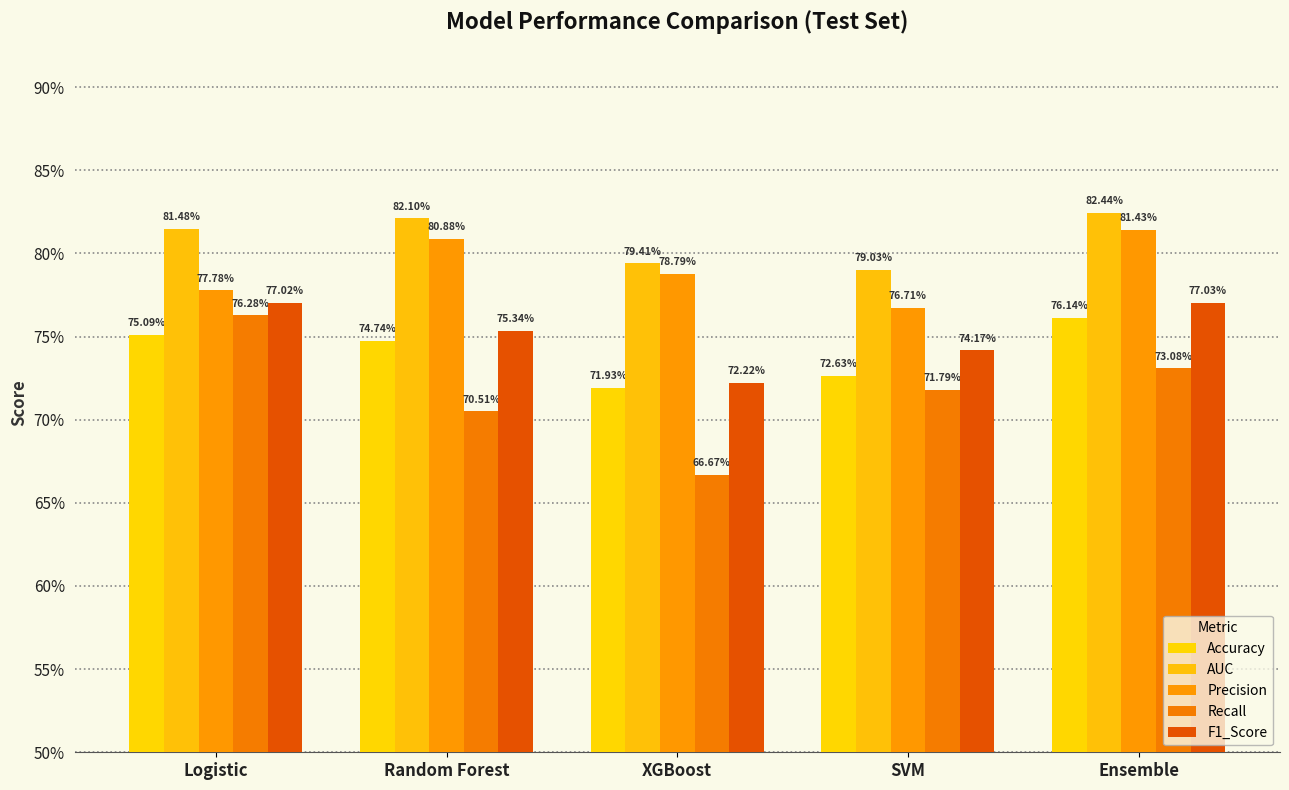

Rank the series at SVM from lowest to highest value.

Recall, Accuracy, F1_Score, Precision, AUC